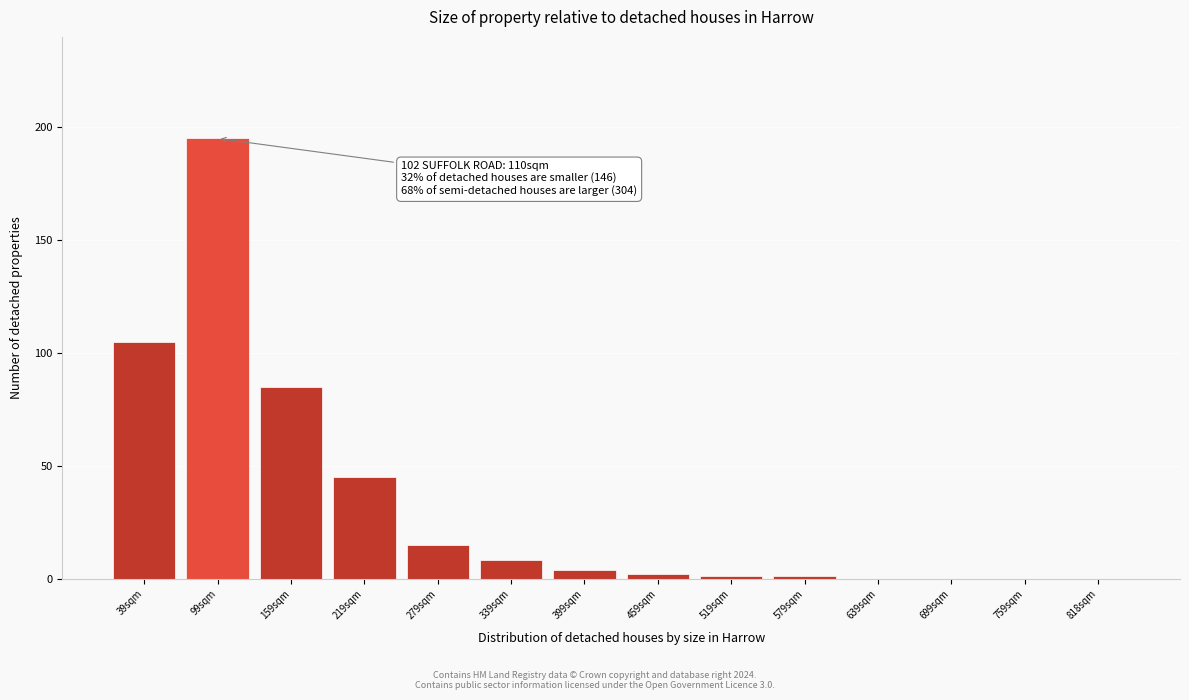

Reading left to right, transcribe all the data shown in this chart.

39sqm=105	99sqm=195	159sqm=85	219sqm=45	279sqm=15	339sqm=8	399sqm=4	459sqm=2	519sqm=1	579sqm=1	639sqm=0	699sqm=0	759sqm=0	818sqm=0